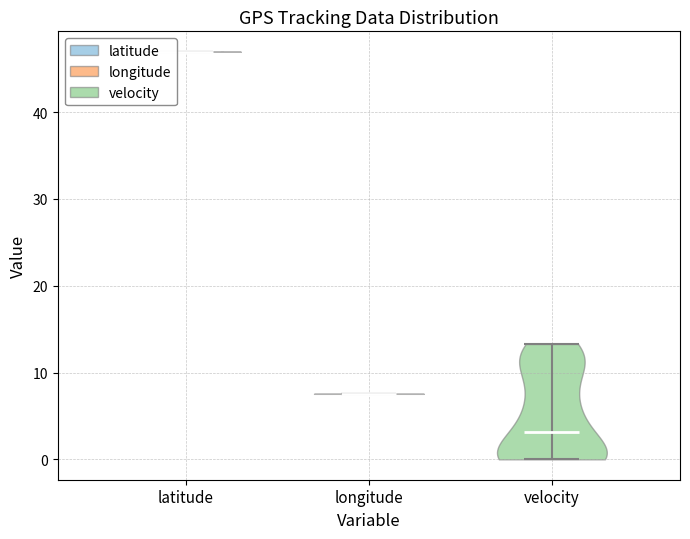

Where does the median line of the violin for velocity sit on the y-axis? The values are not printed on the chart, so give them approximately, as read against the axis.

3